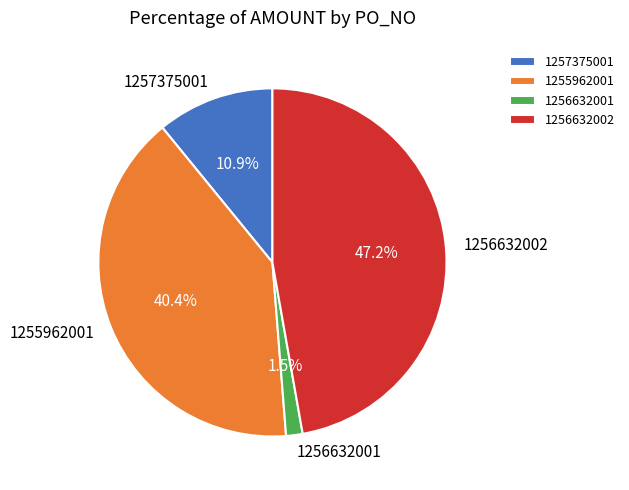

Which slice is the smallest?

1256632001